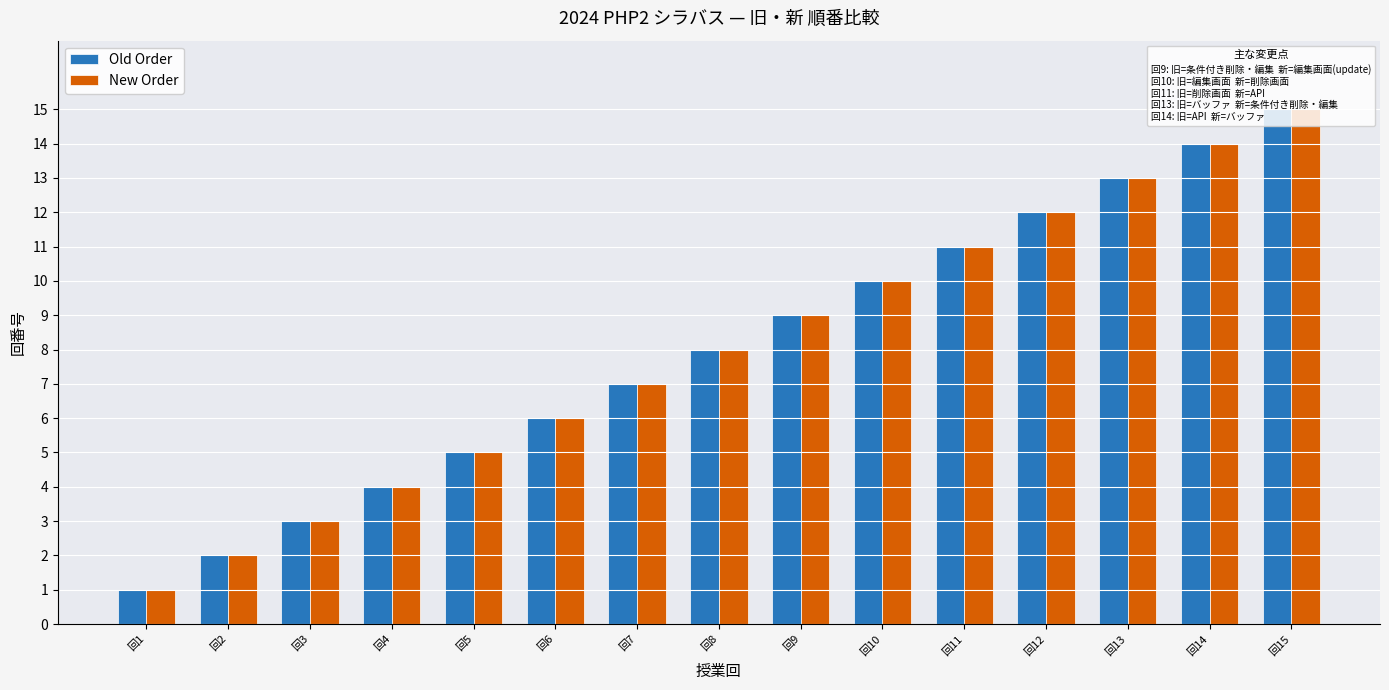

At which category is the sum across all series the highest?

回15